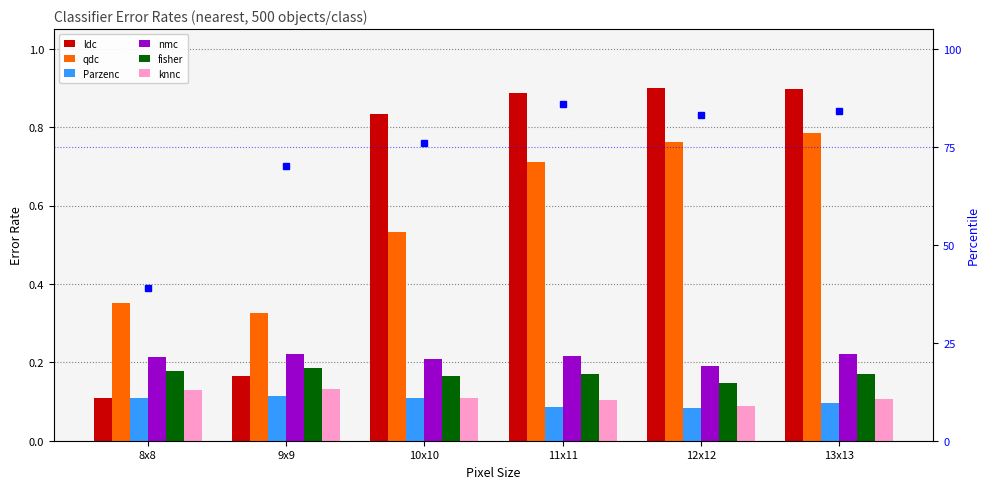

At how many categories does at least one series exceed 0?

6